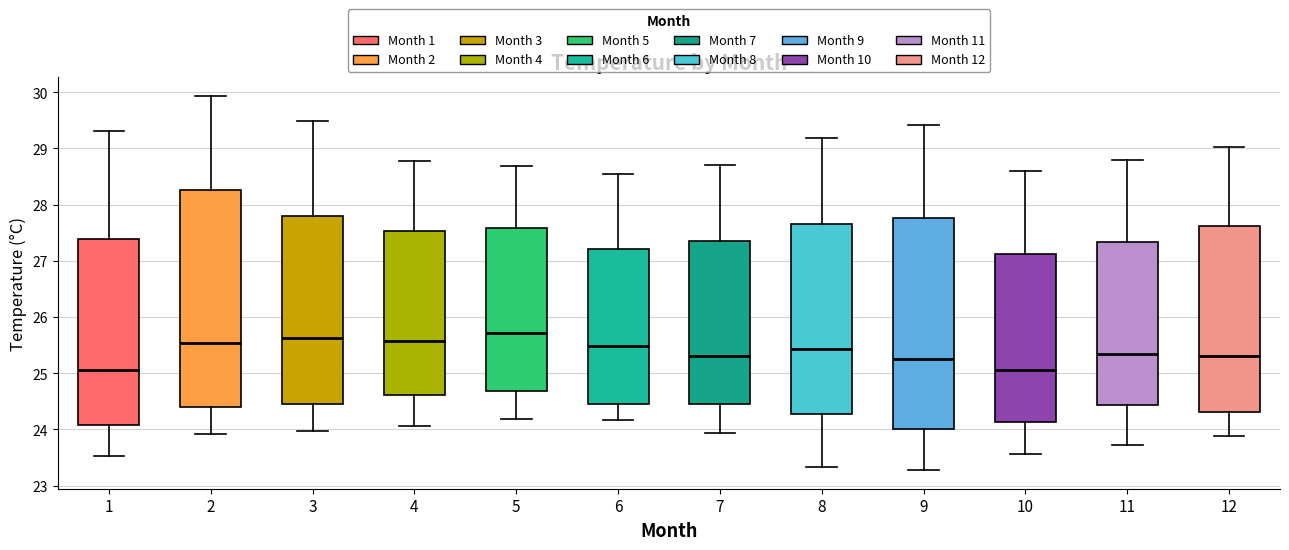

Reading left to right, read every box against the y-axis: the position of its median line, the range the box covers, and the ends of its whiskers. The values are not printed on the chart, so give them approximately, as read against the axis.

1: median 25.1, box 24.1 to 27.4, whiskers 23.5 to 29.3
2: median 25.5, box 24.4 to 28.3, whiskers 23.9 to 29.9
3: median 25.6, box 24.4 to 27.8, whiskers 24.0 to 29.5
4: median 25.6, box 24.6 to 27.5, whiskers 24.1 to 28.8
5: median 25.7, box 24.7 to 27.6, whiskers 24.2 to 28.7
6: median 25.5, box 24.4 to 27.2, whiskers 24.2 to 28.5
7: median 25.3, box 24.5 to 27.3, whiskers 23.9 to 28.7
8: median 25.4, box 24.3 to 27.7, whiskers 23.3 to 29.2
9: median 25.2, box 24.0 to 27.8, whiskers 23.3 to 29.4
10: median 25.1, box 24.1 to 27.1, whiskers 23.6 to 28.6
11: median 25.3, box 24.4 to 27.3, whiskers 23.7 to 28.8
12: median 25.3, box 24.3 to 27.6, whiskers 23.9 to 29.0